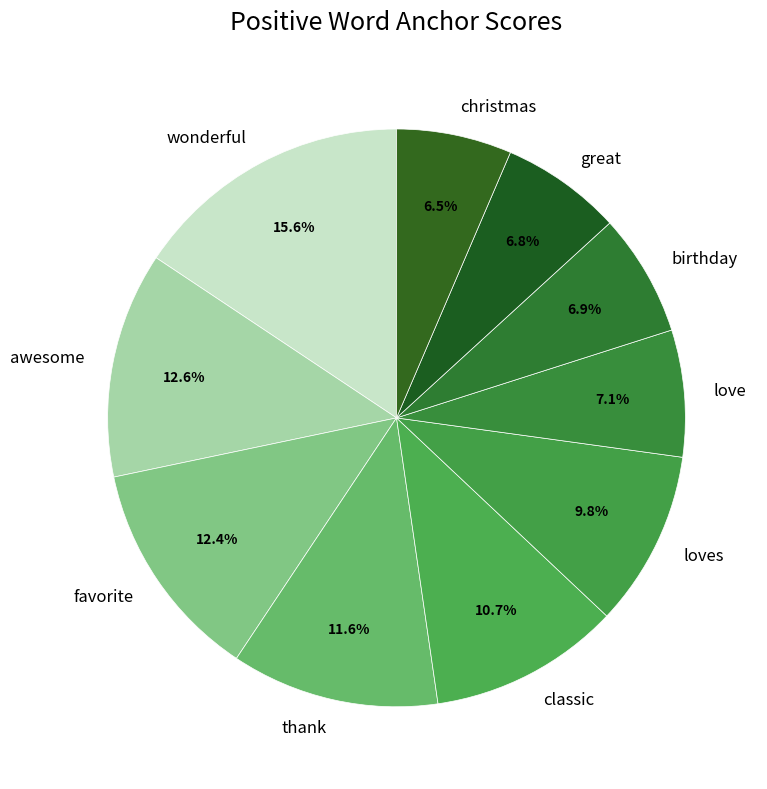

How many segments does this pie chart have?

10